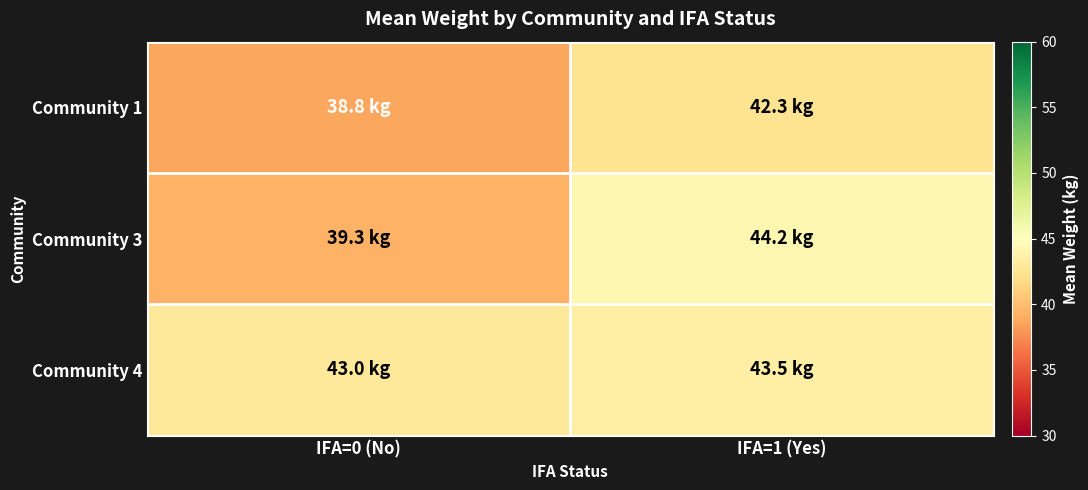

Between IFA=0 (No) and IFA=1 (Yes), which series saw the biggest shift?

Community 3